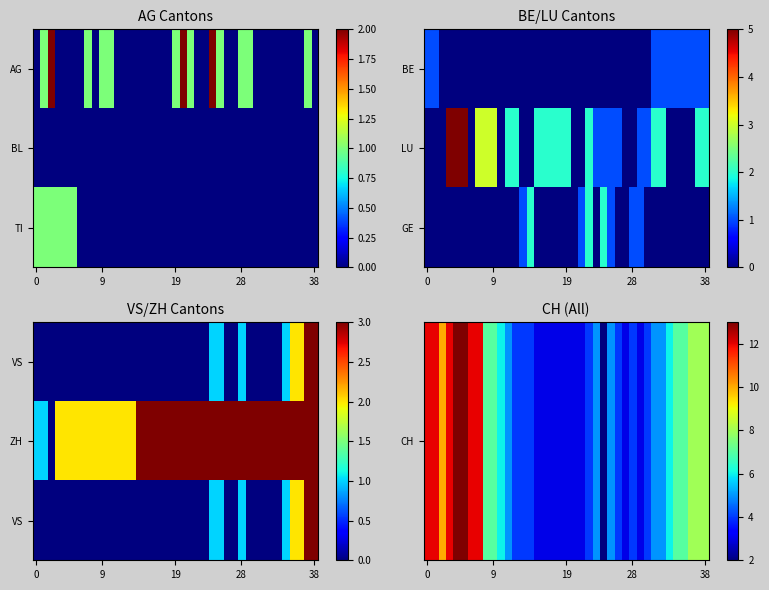

Count the number of data series in this chart.

3